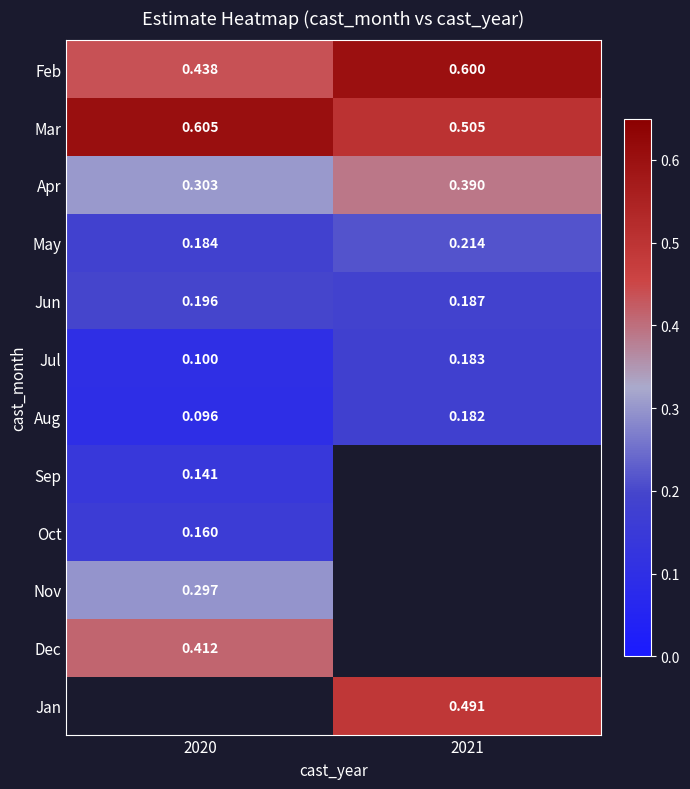

What is the difference between the maximum and minimum values in the Apr series?

0.1